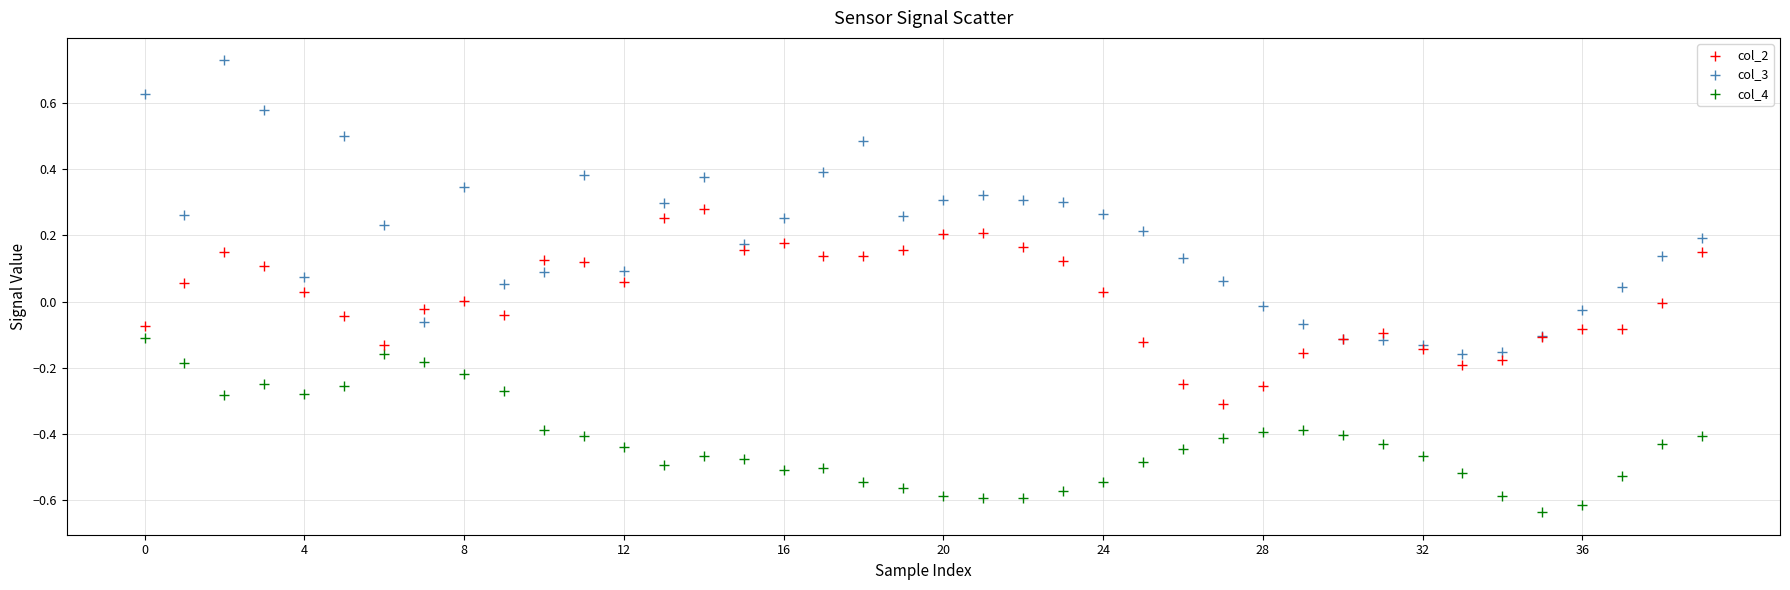

What are all the series names shown in the legend?

col_2, col_3, col_4